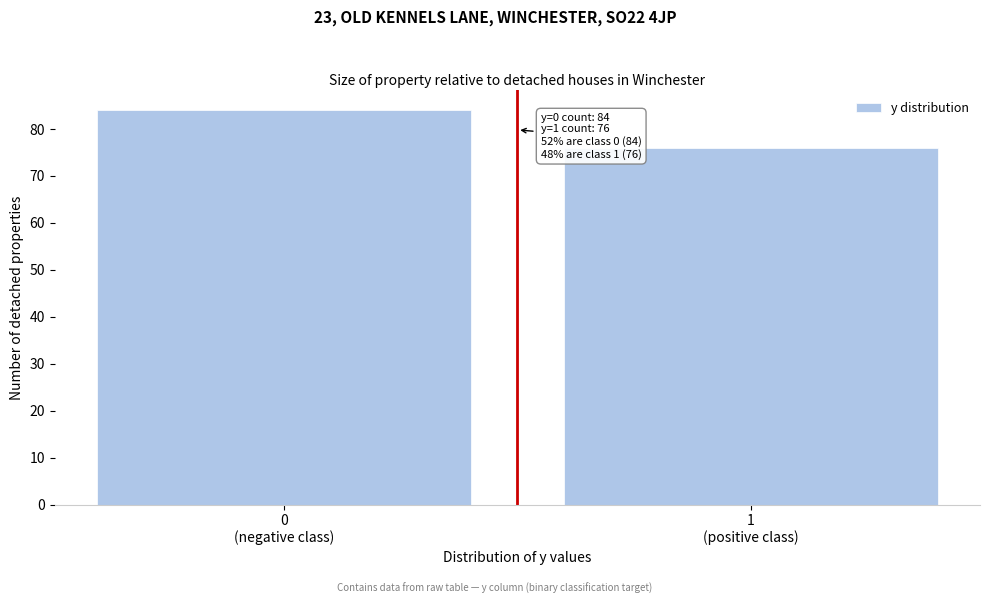

Reading right to left, extract all data points from this chart.

76	84